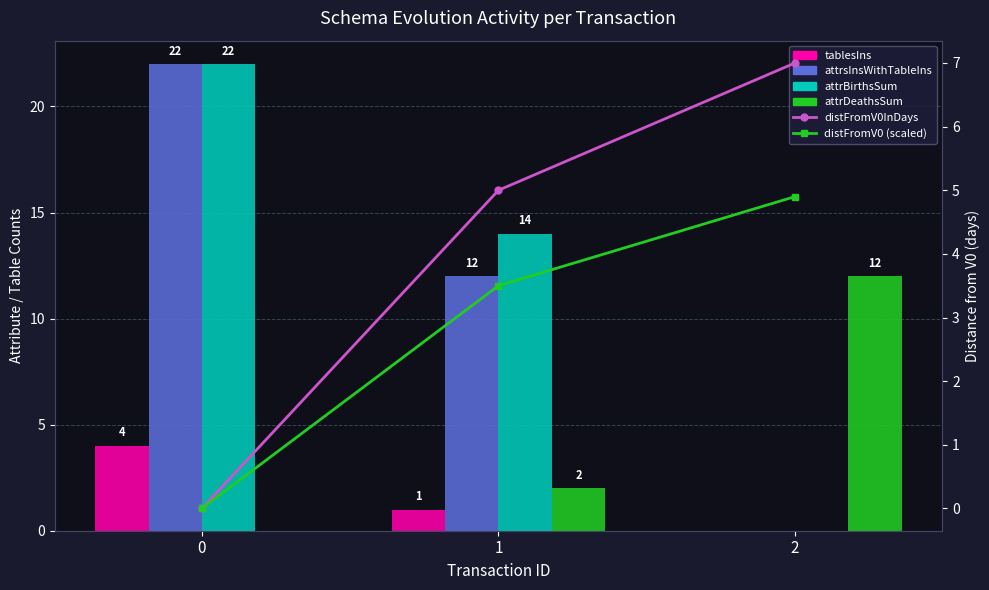

Is it true that tablesIns equals 4.0 at 0?

True